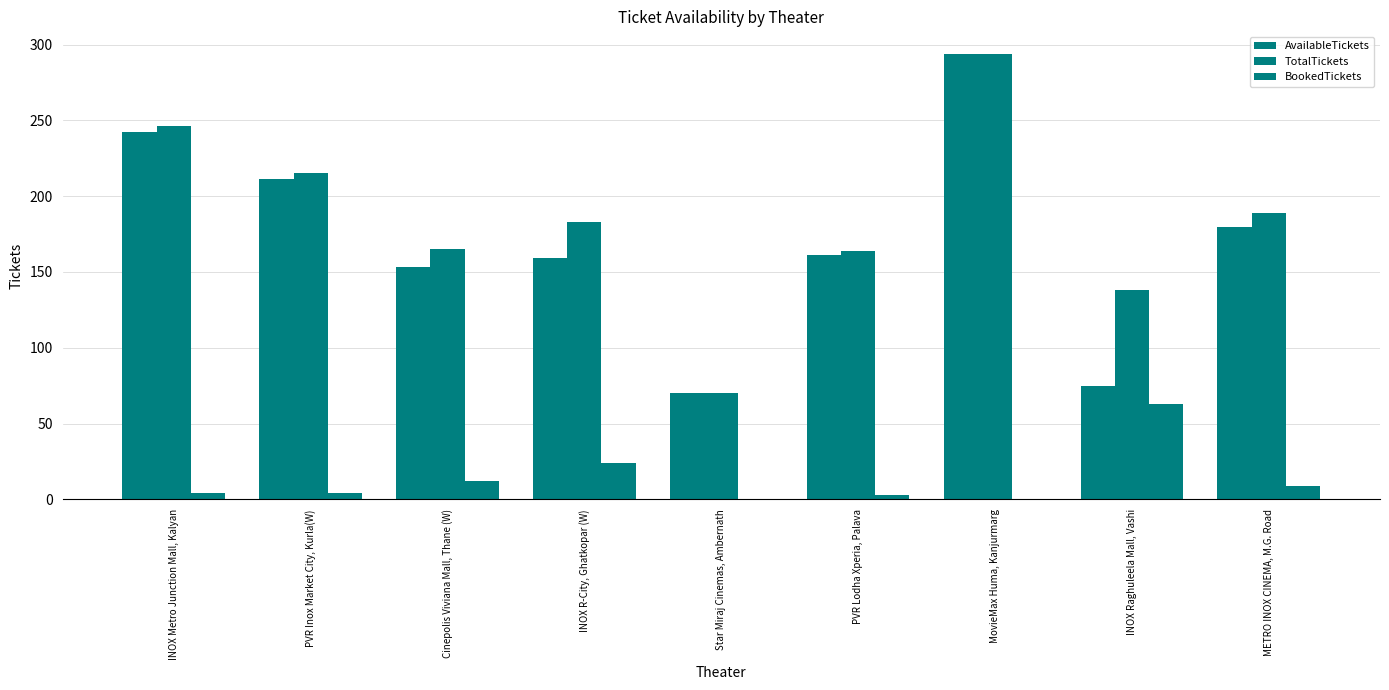

True or false: BookedTickets has a value of 4 at PVR Lodha Xperia, Palava.

False